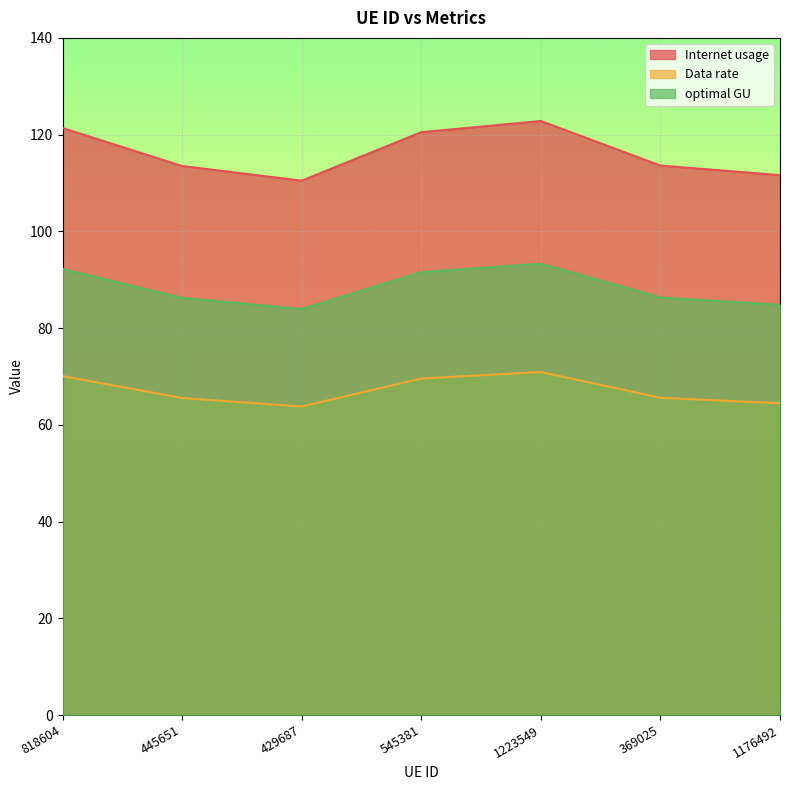

At how many categories does at least one series exceed 97?

7